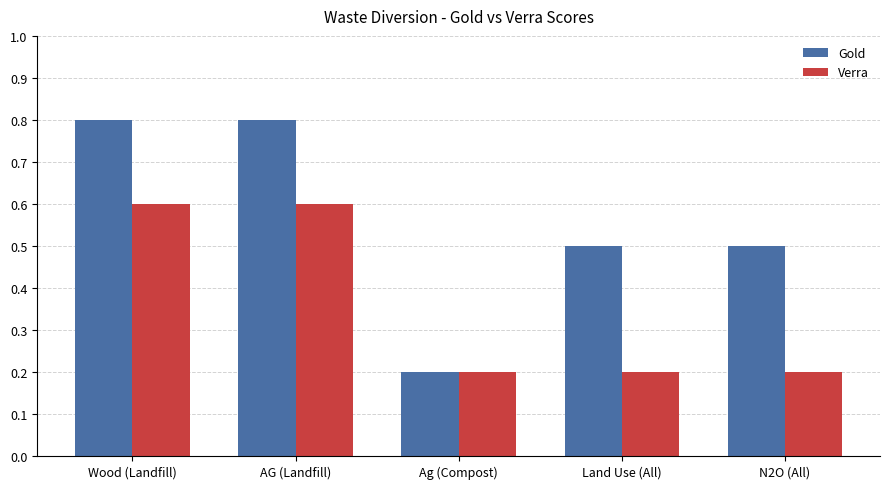

List the series in order of their overall mean, lowest first.

Verra, Gold